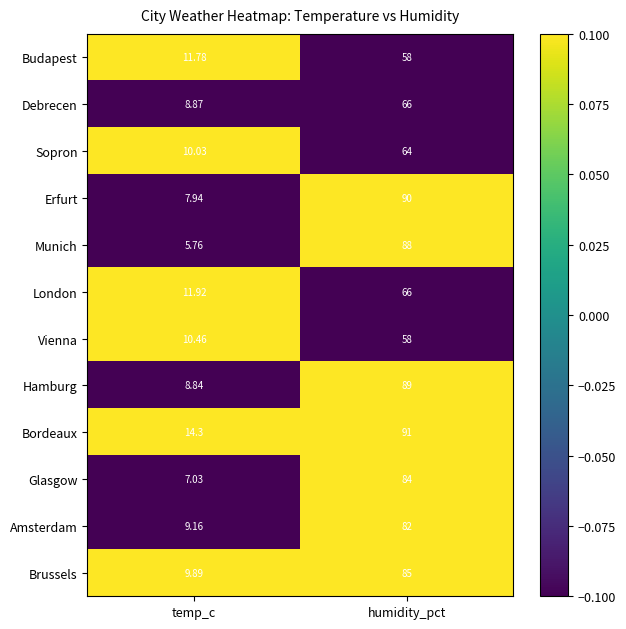

How many categories are shown in the chart?

2